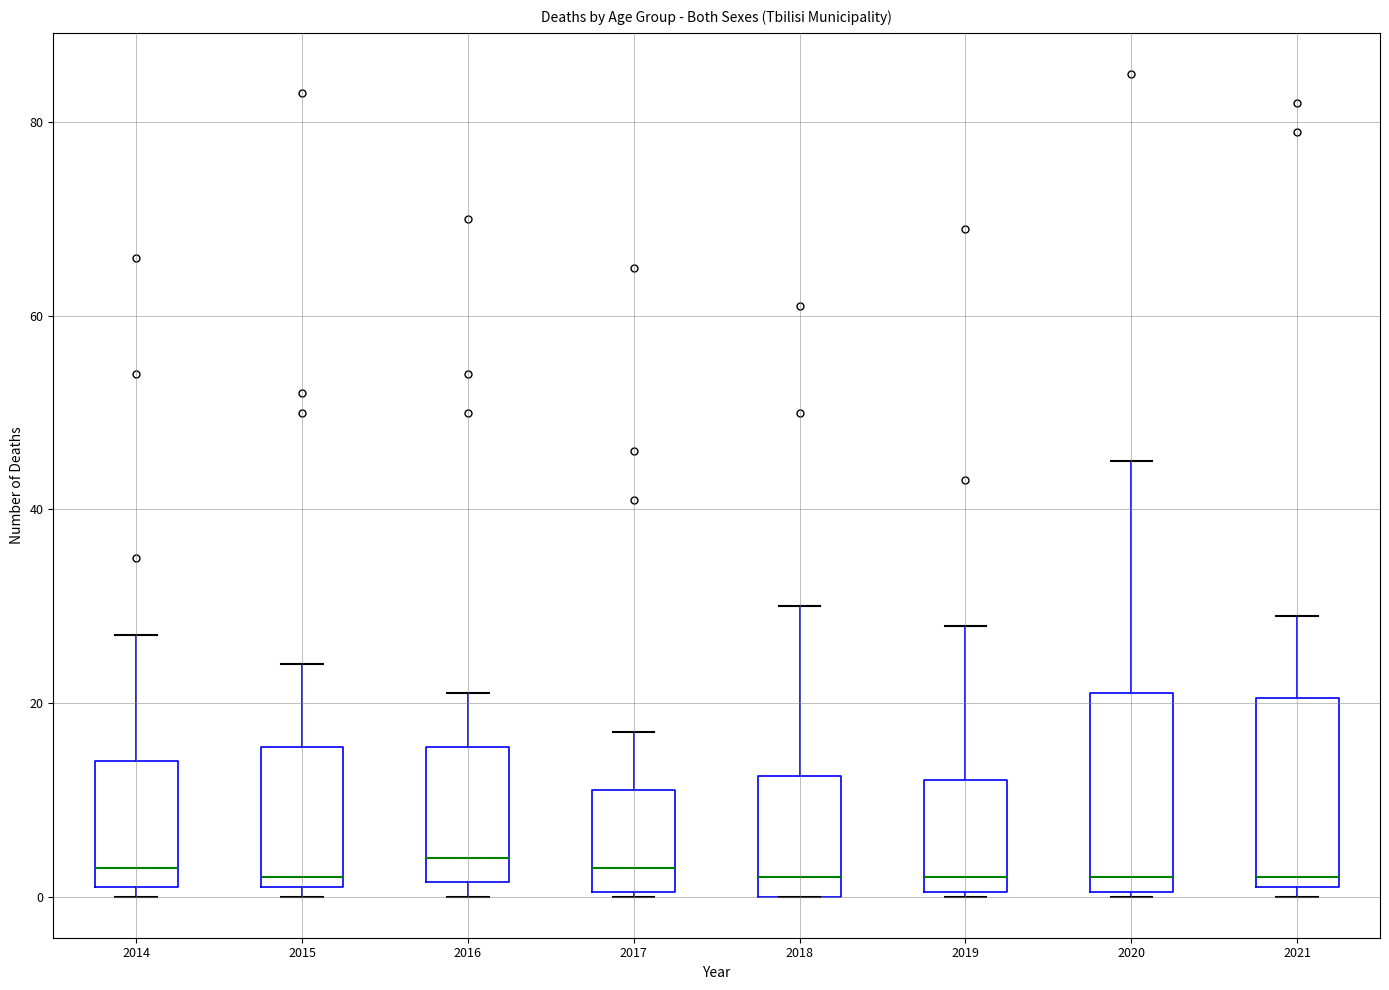

Reading left to right, read every box against the y-axis: the position of its median line, the range the box covers, and the ends of its whiskers. The values are not printed on the chart, so give them approximately, as read against the axis.

2014: median 4, box 2 to 14, whiskers 0 to 28
2015: median 2 (just above the box's lower edge), box 2 to 16, whiskers 0 to 24
2016: median 4, box 2 to 16, whiskers 0 to 22
2017: median 4, box 0 to 12, whiskers 0 to 18
2018: median 2, box 0 to 12, whiskers 0 to 30
2019: median 2, box 0 to 12, whiskers 0 to 28
2020: median 2, box 0 to 22, whiskers 0 to 46
2021: median 2 (just above the box's lower edge), box 2 to 20, whiskers 0 to 30